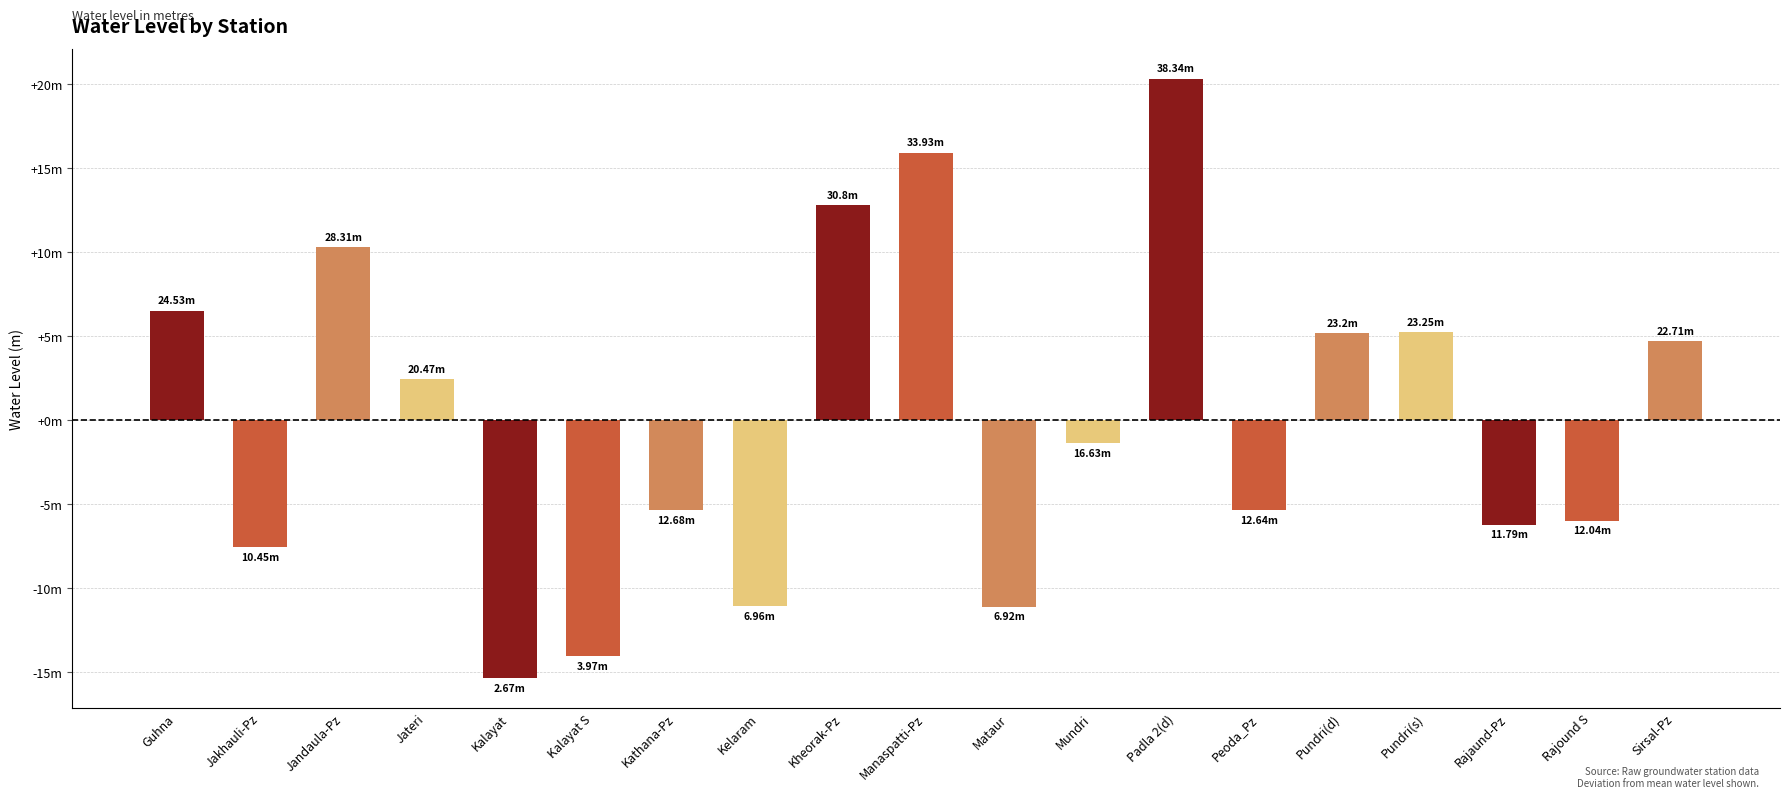

Reading left to right, transcribe all the data shown in this chart.

Guhna=6.5	Jakhauli-Pz=-7.6	Jandaula-Pz=10.3	Jateri=2.5	Kalayat=-15.3	Kalayat S=-14.0	Kathana-Pz=-5.3	Kelaram=-11.1	Kheorak-Pz=12.8	Manaspatti-Pz=15.9	Mataur=-11.1	Mundri=-1.4	Padla 2(d)=20.3	Peoda_Pz=-5.4	Pundri(d)=5.2	Pundri(s)=5.2	Rajaund-Pz=-6.2	Rajound S=-6.0	Sirsal-Pz=4.7